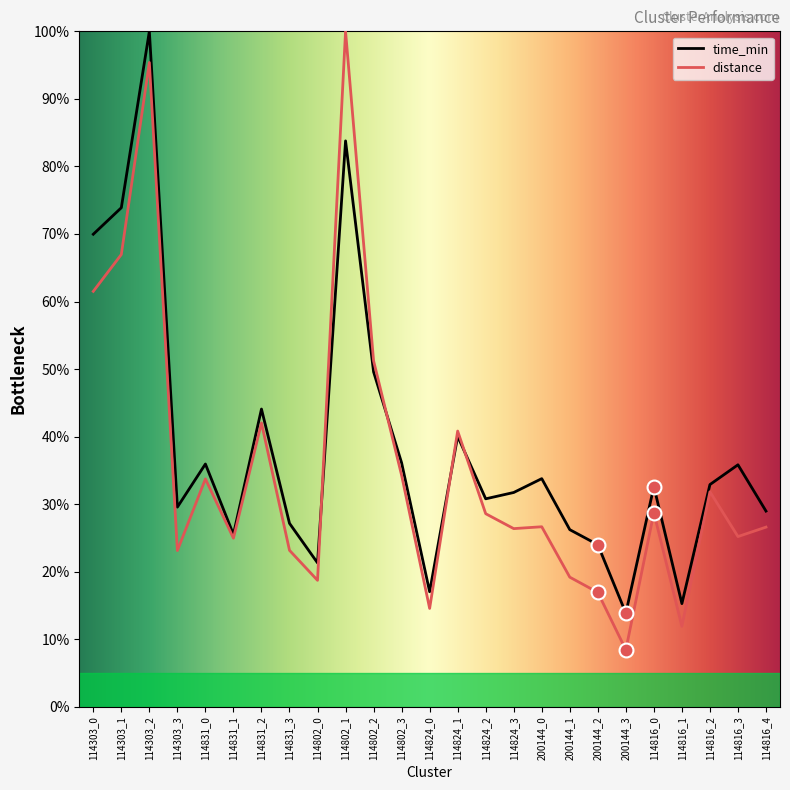

At 114802_2, list the series in order from smallest to largest.

time_min, distance